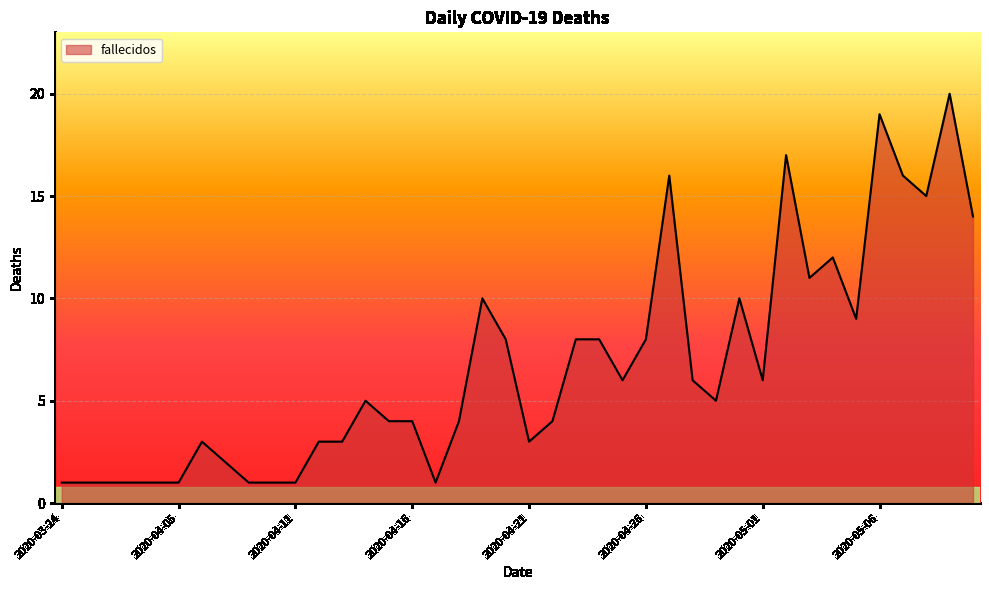

What is the maximum value shown in the chart?

20